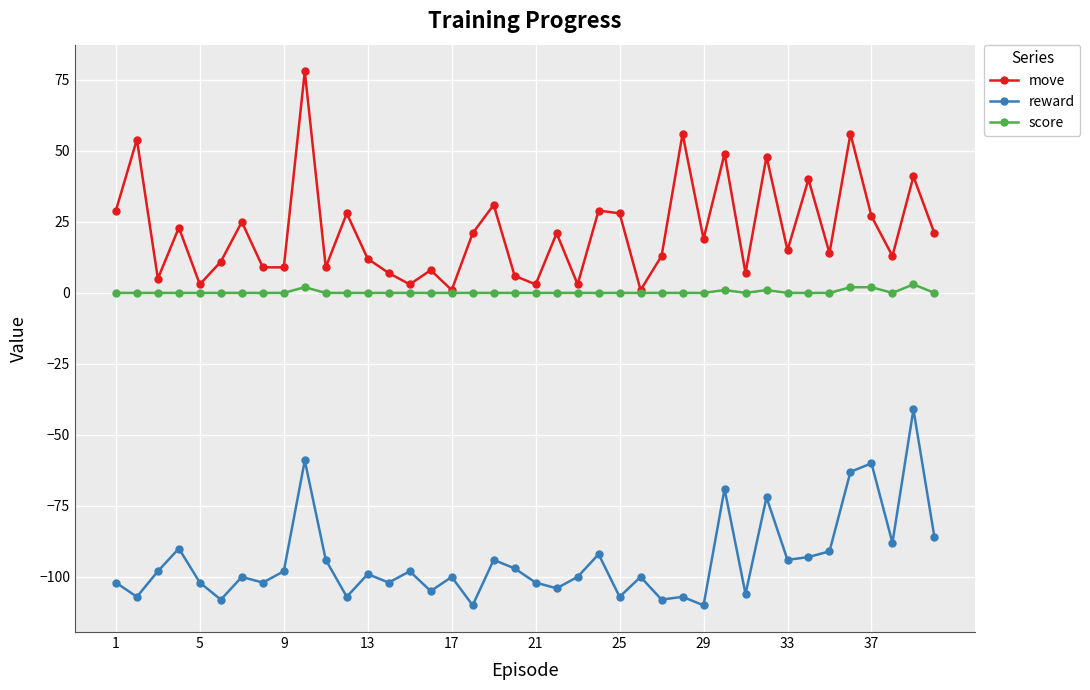

Does the chart display data point markers on the line(s)?

Yes